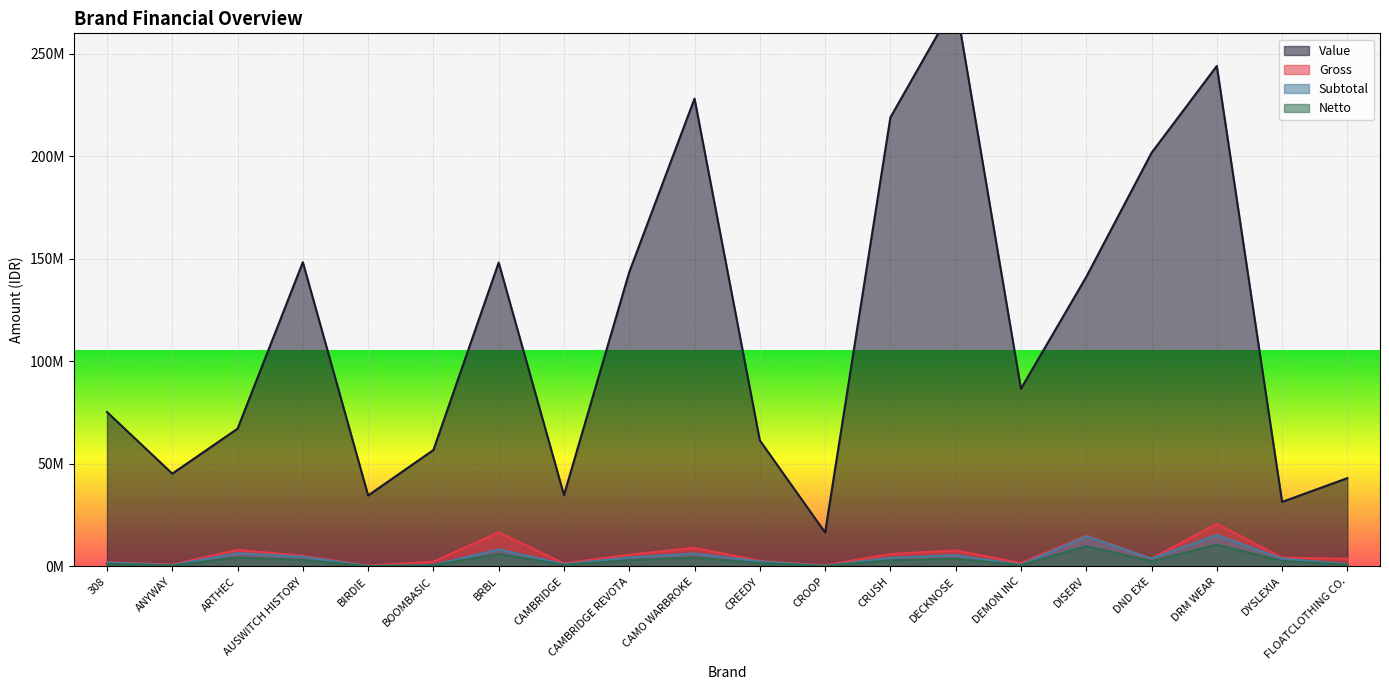

True or false: Subtotal and Value intersect in this chart.

False